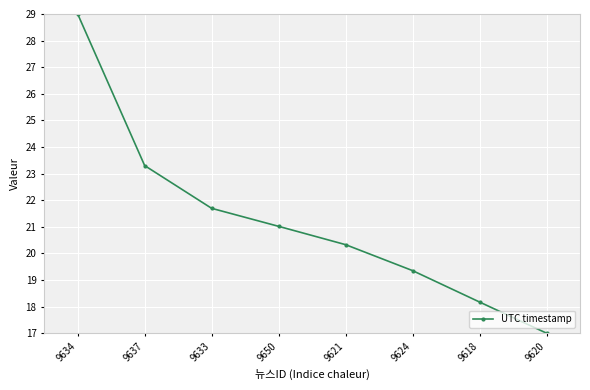

Is it true that the value at 9637 is 23.3?

True